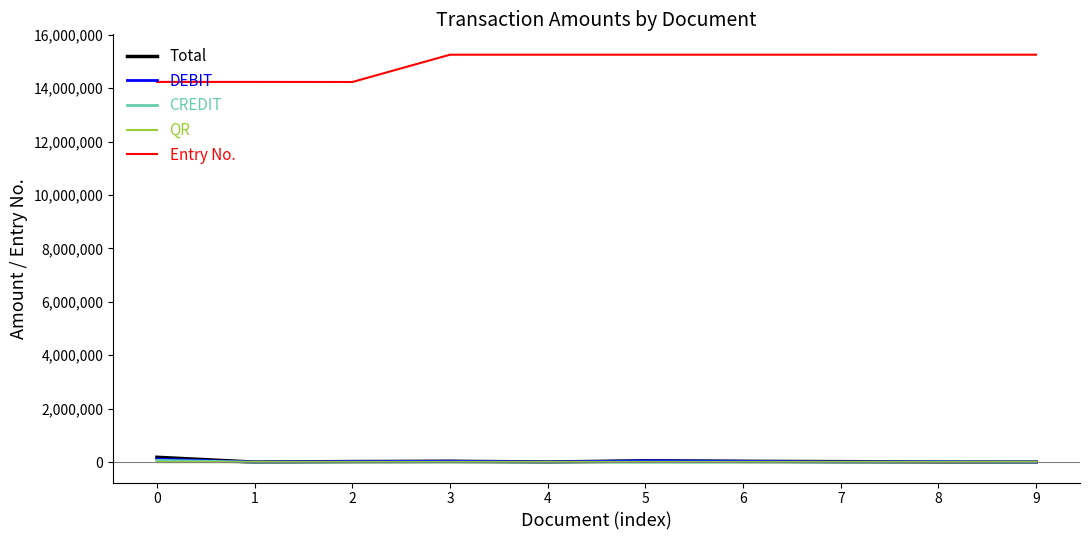

What is the lowest value of the Total series?

1575.0